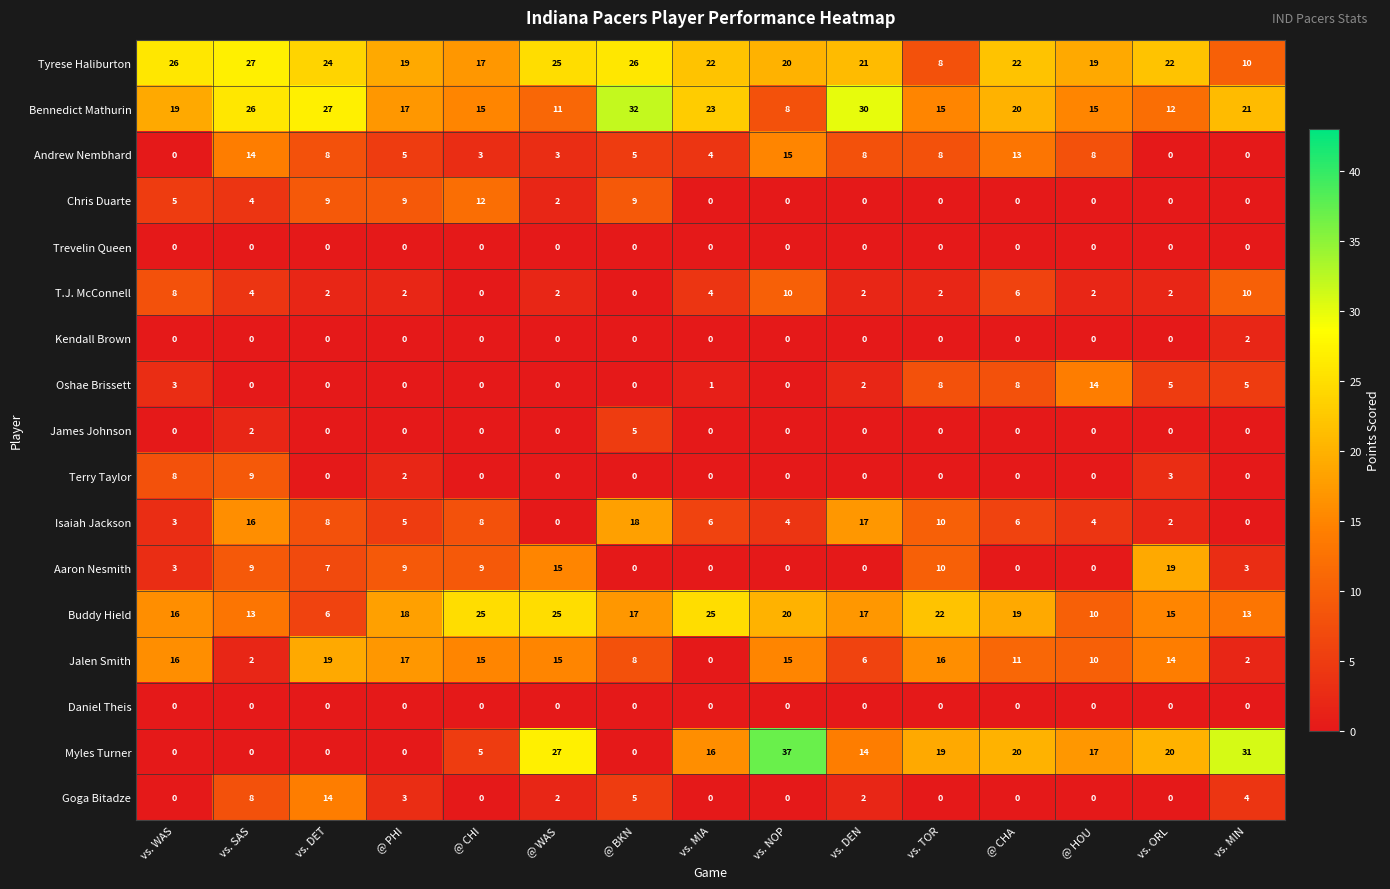

True or false: Buddy Hield has a value of 7 at vs. MIN.

False